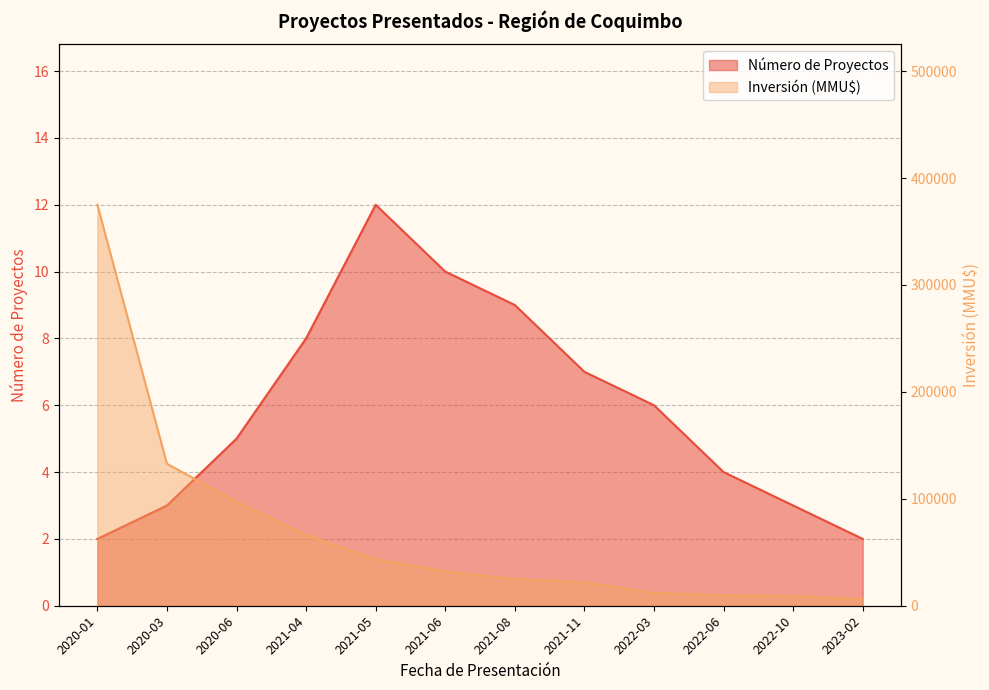

Where does the Número de Proyectos series first go above 6?

2021-04